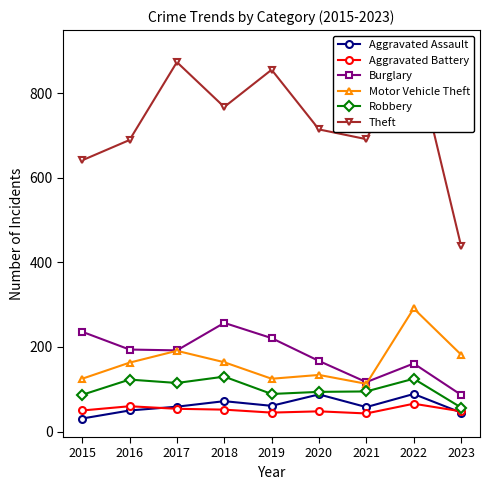

At how many categories does at least one series exceed 859?

2